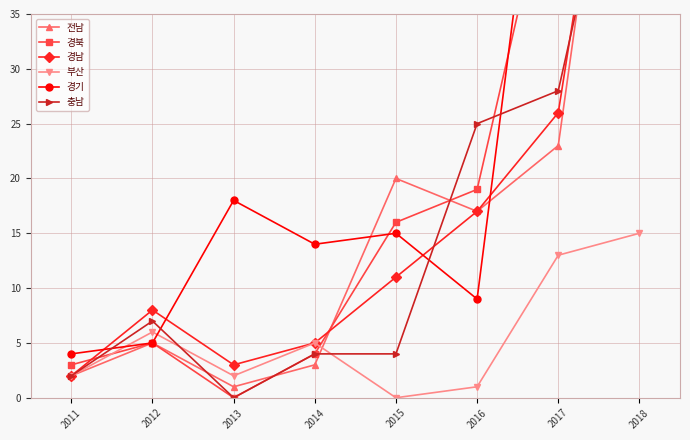

The 부산 series shows 9 at 2014. True or false?

False